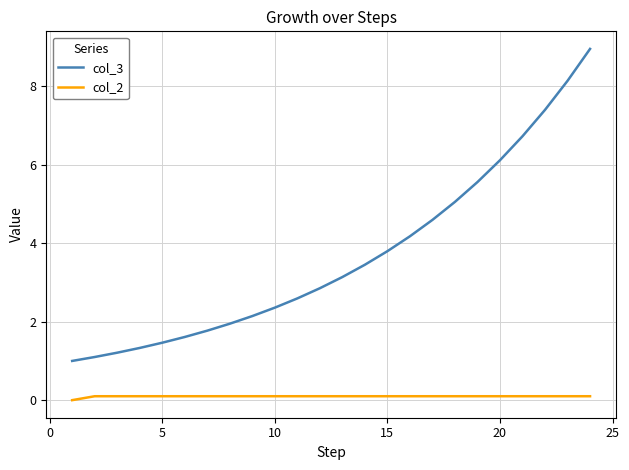

True or false: col_3 and col_2 cross at least once.

False